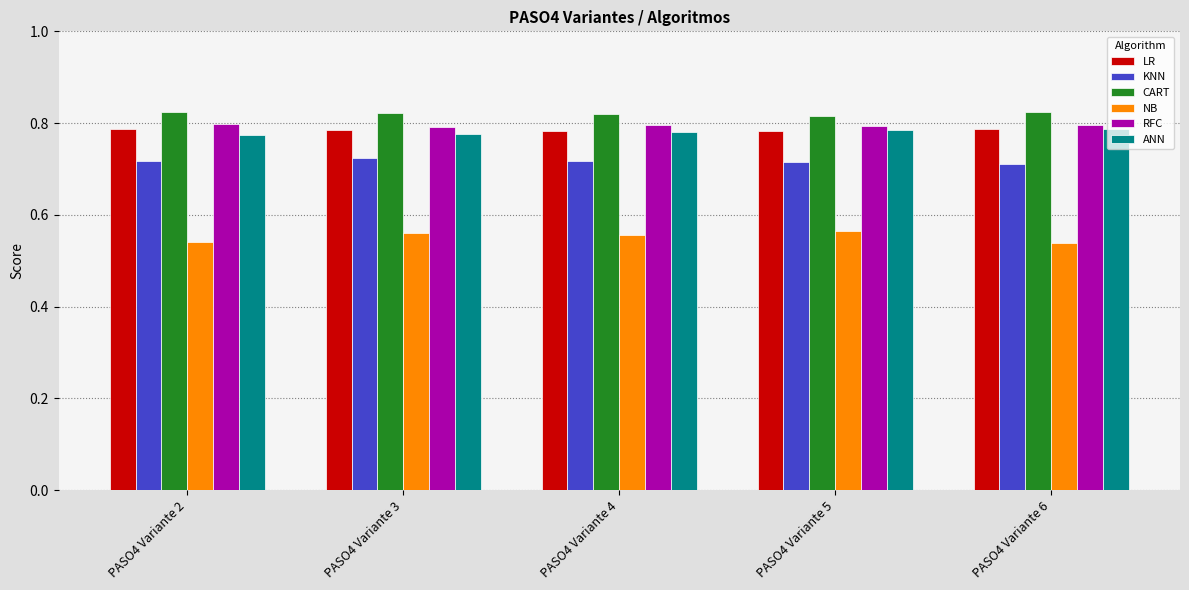

At PASO4 Variante 2, list the series in order from smallest to largest.

NB, KNN, ANN, LR, RFC, CART